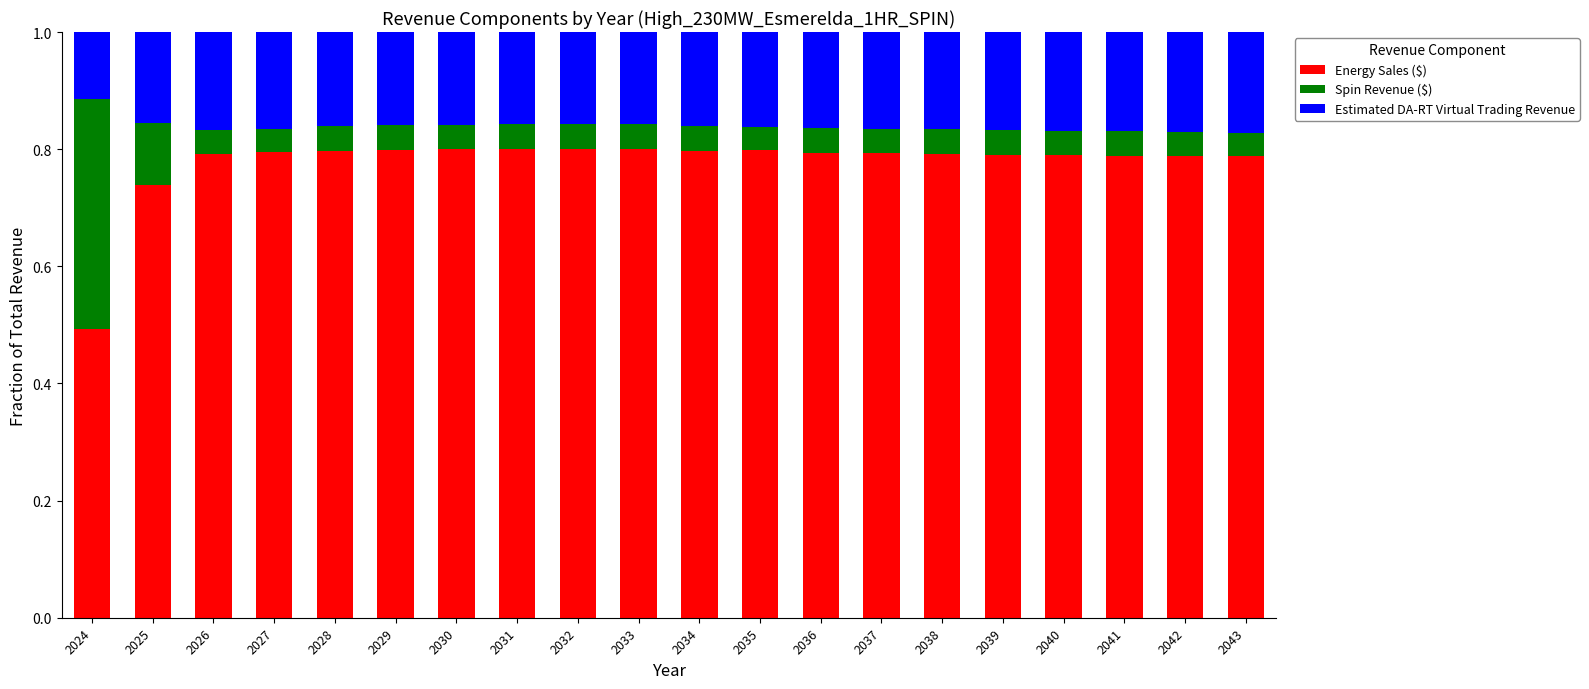

The Energy Sales ($) series shows 0.8 at 2029. True or false?

True